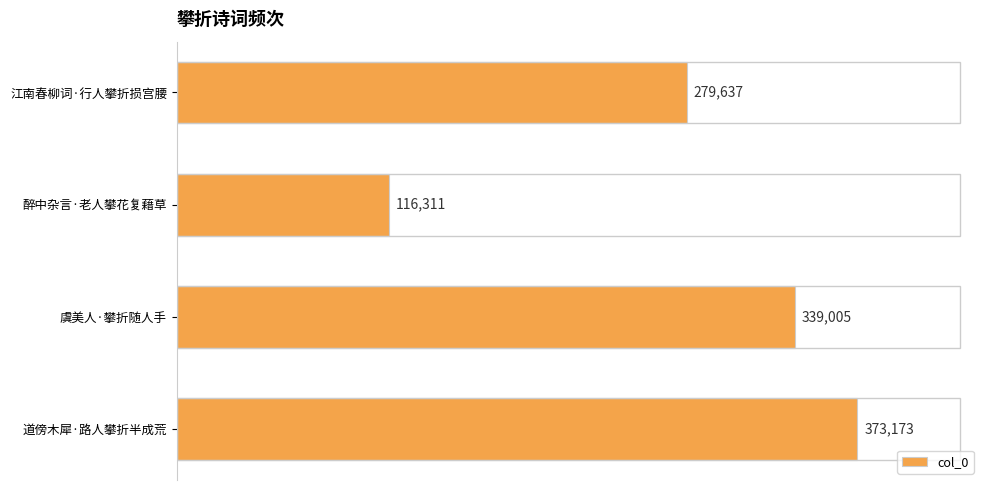

How many values are between 279637 and 373173?

3